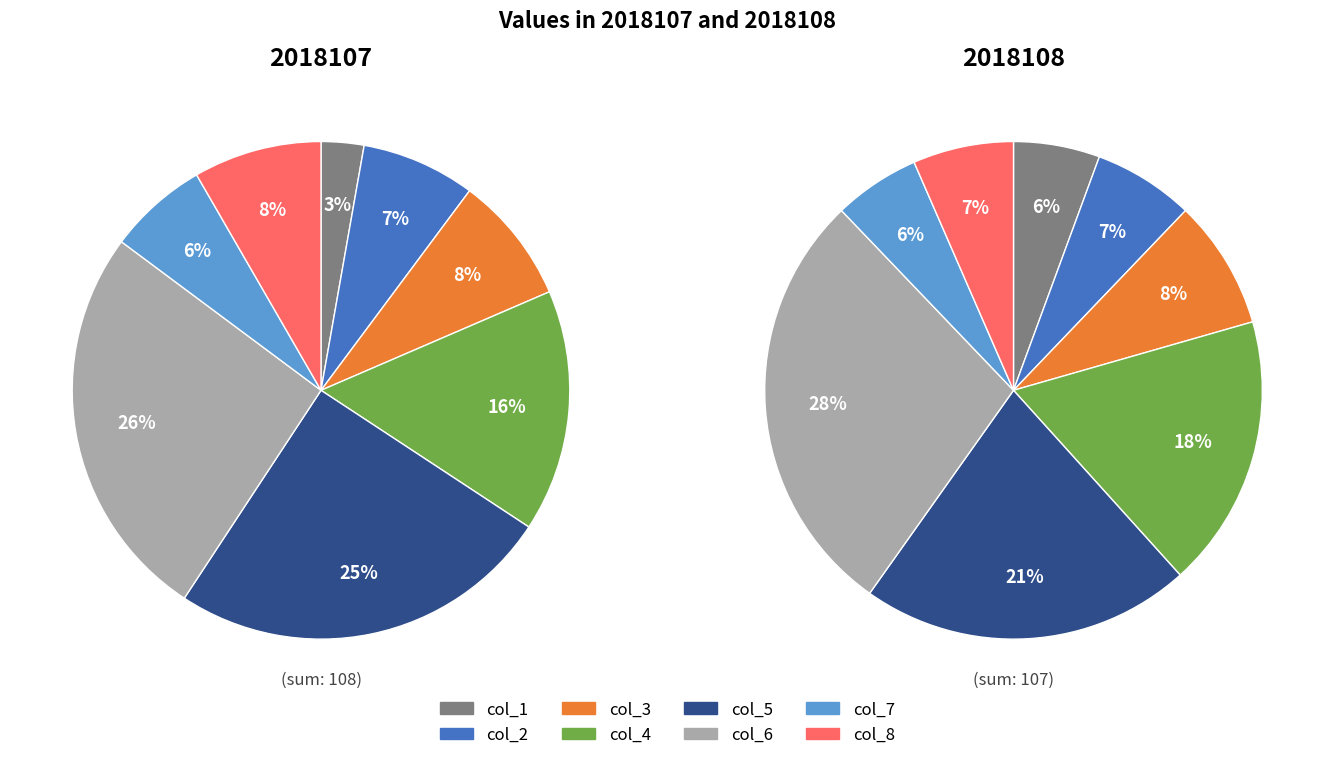

True or false: col_2 accounts for 7% of the total.

True